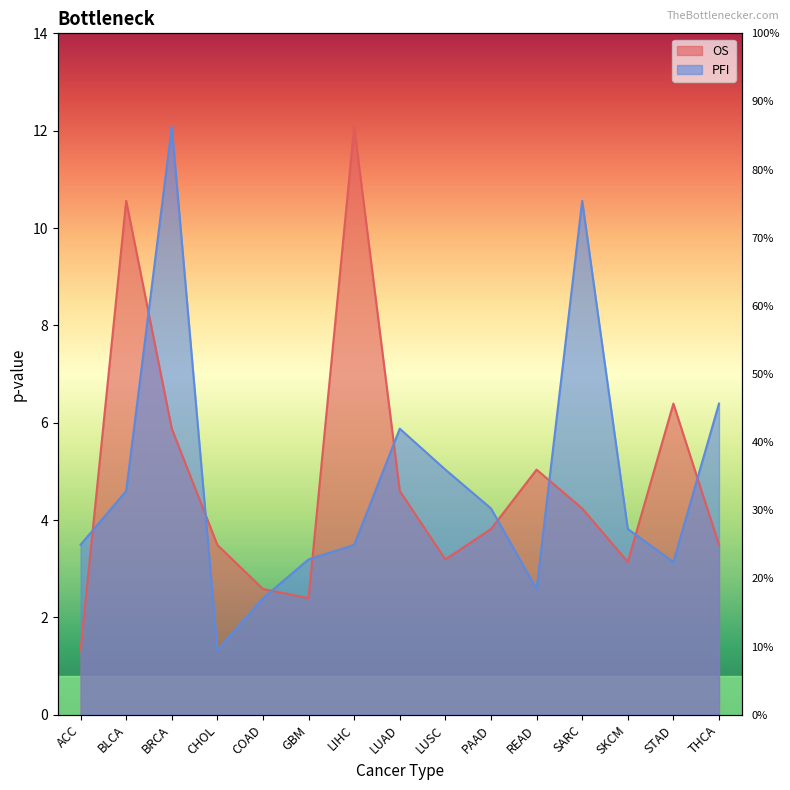

In PFI, how many points are higher than both neighbors (excluding endpoints)?

3